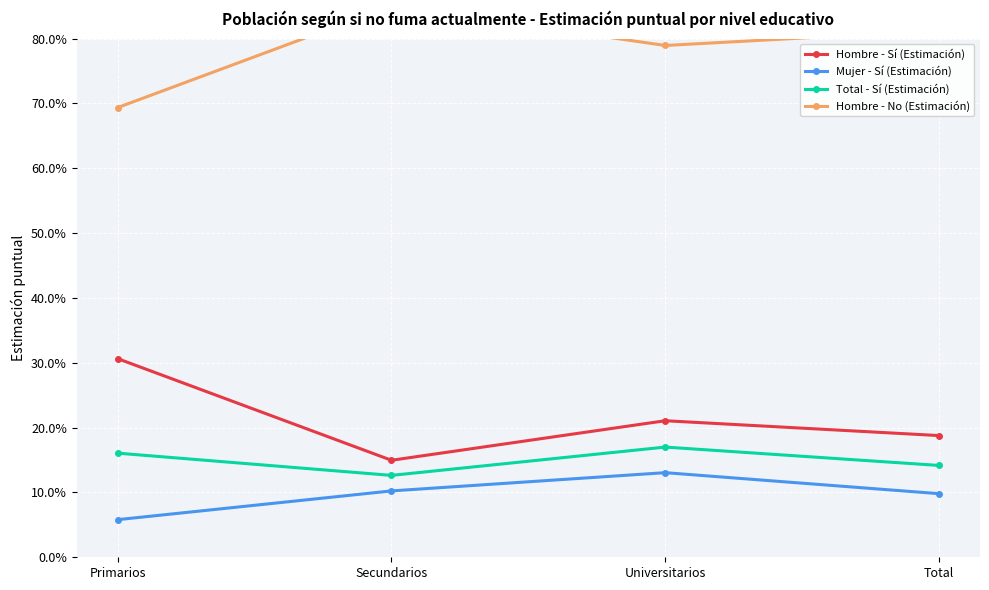

Which series has the largest total across all categories?

Hombre - No (Estimación)